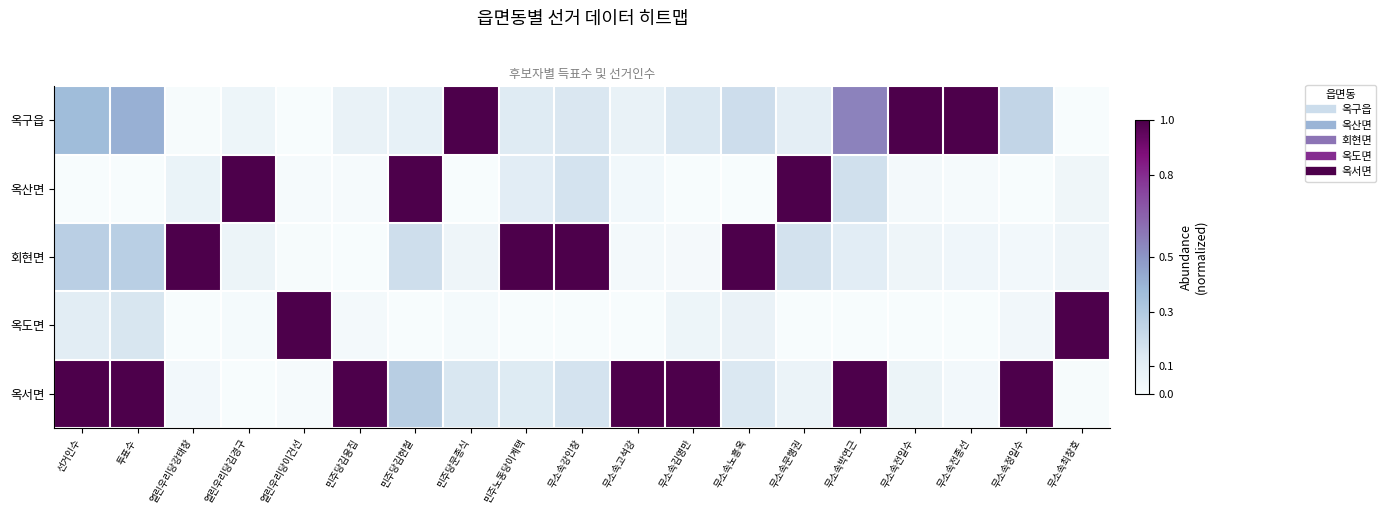

Reading right to left, extract all data points from this chart.

옥구읍: 무소속최창호=0.0	무소속정일수=0.2	무소속전종선=1.0	무소속전일수=1.0	무소속박연근=0.6	무소속문행권=0.1	무소속노흥옥=0.2	무소속김영만=0.1	무소속고석강=0.1	무소속강인창=0.1	민주노동당이계택=0.1	민주당문종식=1.0	민주당김현철=0.1	민주당김용집=0.1	열린우리당이건선=0.0	열린우리당김경구=0.1	열린우리당강태창=0.0	투표수=0.4	선거인수=0.4
옥산면: 무소속최창호=0.0	무소속정일수=0.0	무소속전종선=0.0	무소속전일수=0.0	무소속박연근=0.2	무소속문행권=1.0	무소속노흥옥=0.0	무소속김영만=0.0	무소속고석강=0.0	무소속강인창=0.2	민주노동당이계택=0.1	민주당문종식=0.0	민주당김현철=1.0	민주당김용집=0.0	열린우리당이건선=0.0	열린우리당김경구=1.0	열린우리당강태창=0.1	투표수=0.0	선거인수=0.0
회현면: 무소속최창호=0.0	무소속정일수=0.0	무소속전종선=0.0	무소속전일수=0.0	무소속박연근=0.1	무소속문행권=0.2	무소속노흥옥=1.0	무소속김영만=0.0	무소속고석강=0.0	무소속강인창=1.0	민주노동당이계택=1.0	민주당문종식=0.0	민주당김현철=0.2	민주당김용집=0.0	열린우리당이건선=0.0	열린우리당김경구=0.1	열린우리당강태창=1.0	투표수=0.3	선거인수=0.3
옥도면: 무소속최창호=1.0	무소속정일수=0.0	무소속전종선=0.0	무소속전일수=0.0	무소속박연근=0.0	무소속문행권=0.0	무소속노흥옥=0.1	무소속김영만=0.1	무소속고석강=0.0	무소속강인창=0.0	민주노동당이계택=0.0	민주당문종식=0.0	민주당김현철=0.0	민주당김용집=0.0	열린우리당이건선=1.0	열린우리당김경구=0.0	열린우리당강태창=0.0	투표수=0.2	선거인수=0.1
옥서면: 무소속최창호=0.0	무소속정일수=1.0	무소속전종선=0.0	무소속전일수=0.1	무소속박연근=1.0	무소속문행권=0.1	무소속노흥옥=0.1	무소속김영만=1.0	무소속고석강=1.0	무소속강인창=0.2	민주노동당이계택=0.1	민주당문종식=0.2	민주당김현철=0.3	민주당김용집=1.0	열린우리당이건선=0.0	열린우리당김경구=0.0	열린우리당강태창=0.0	투표수=1.0	선거인수=1.0